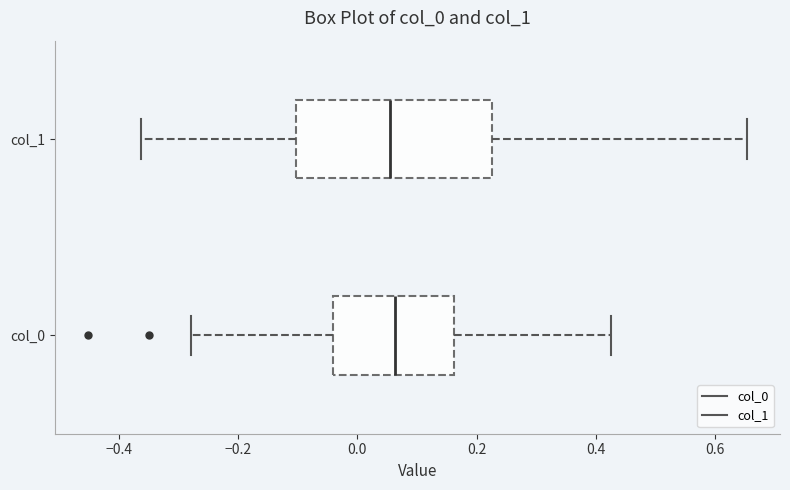

Which box is the widest, from its left edge to its right edge?

col_1